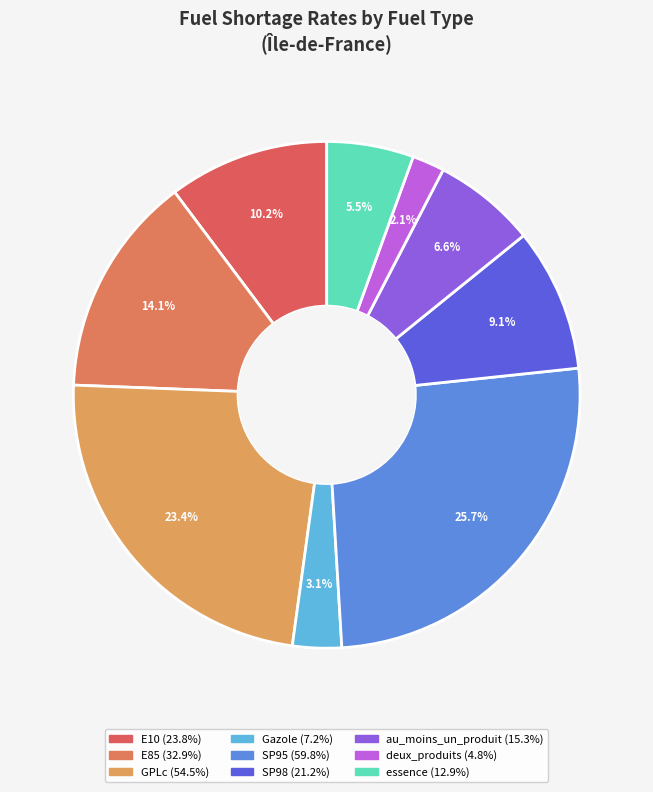

What is the largest slice in the pie chart?

SP95